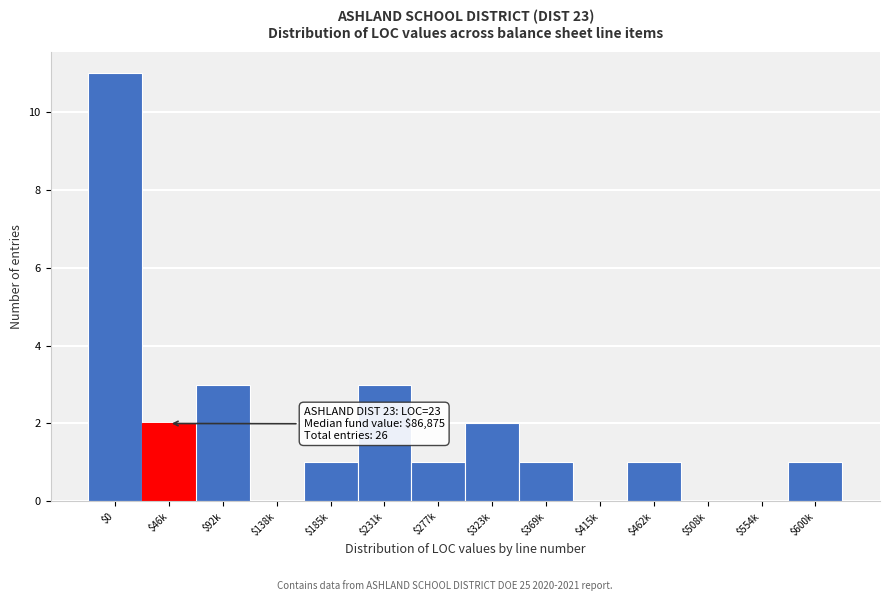

What is the sum of all values?

26